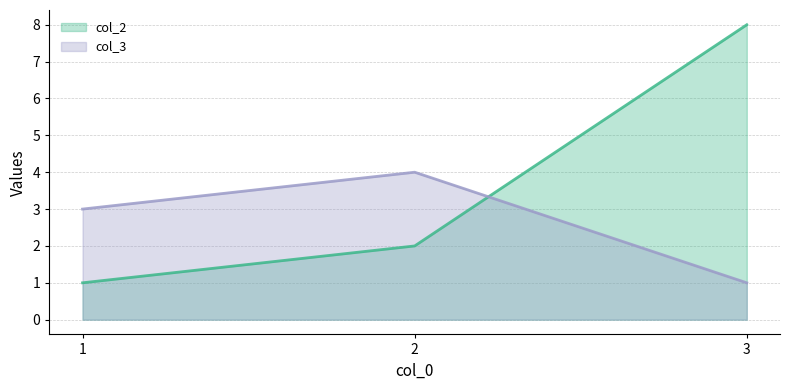

How many data points in col_2 are less than 2?

1